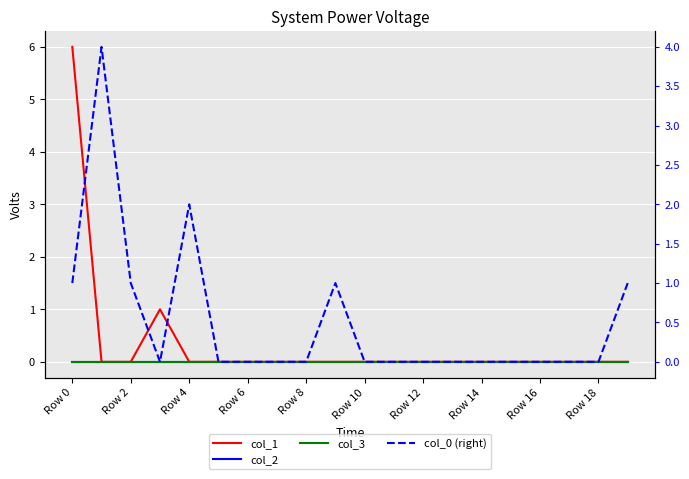

True or false: col_0 (right) has more than 1 points higher than both neighbors.

True